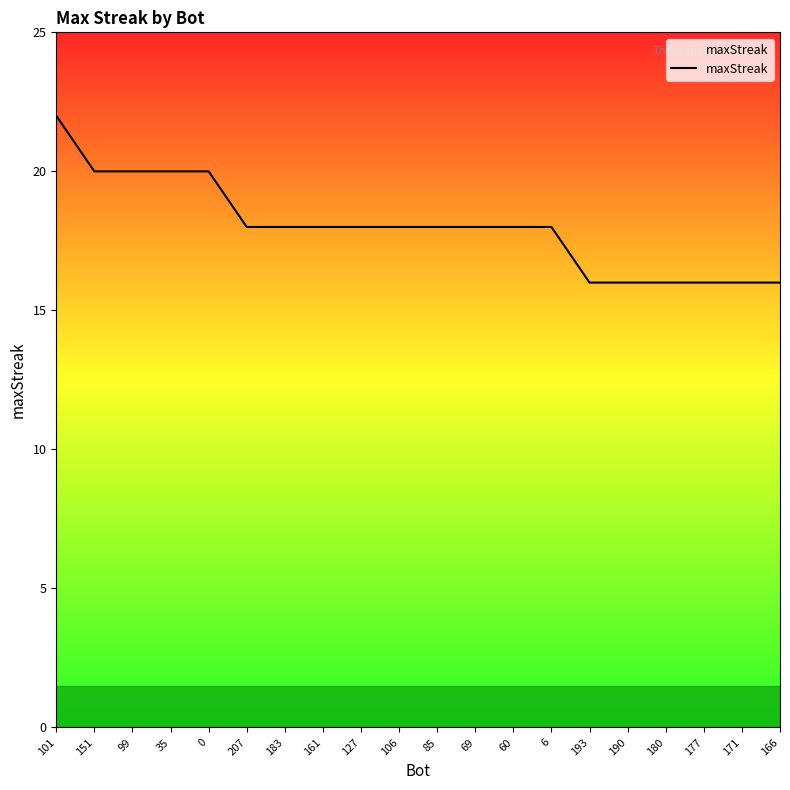

Does the chart have visible grid lines?

No